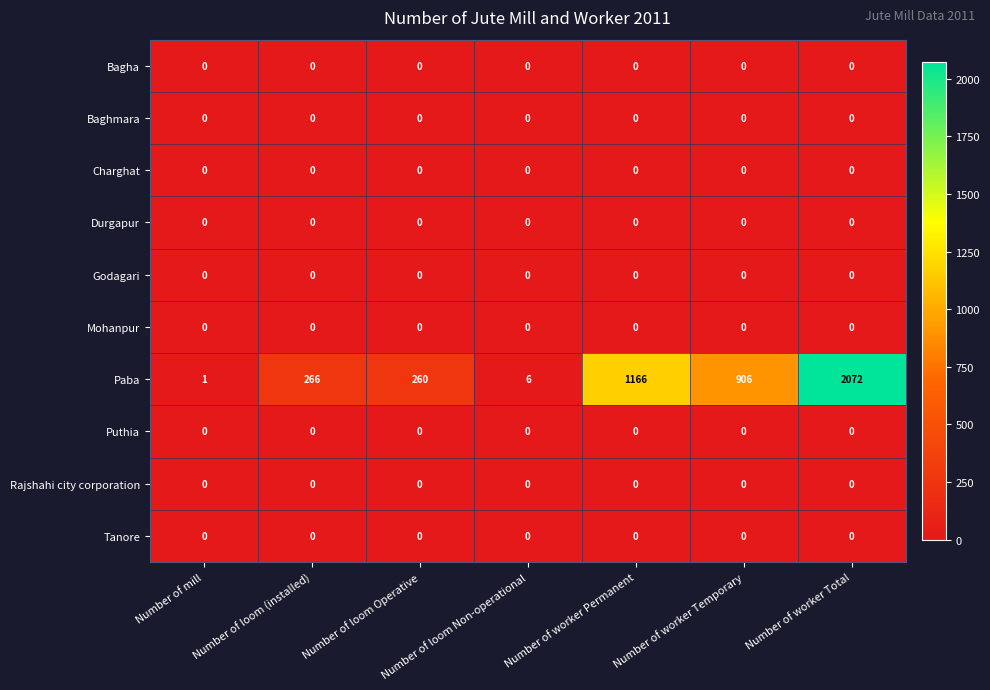

What is the total value across all series at Number of loom Non-operational?

6